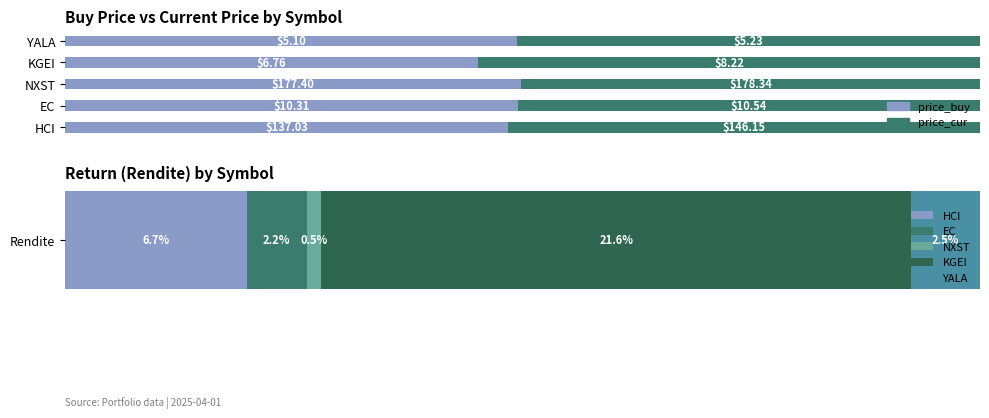

List the series in order of their peak value, lowest first.

price_buy, price_cur